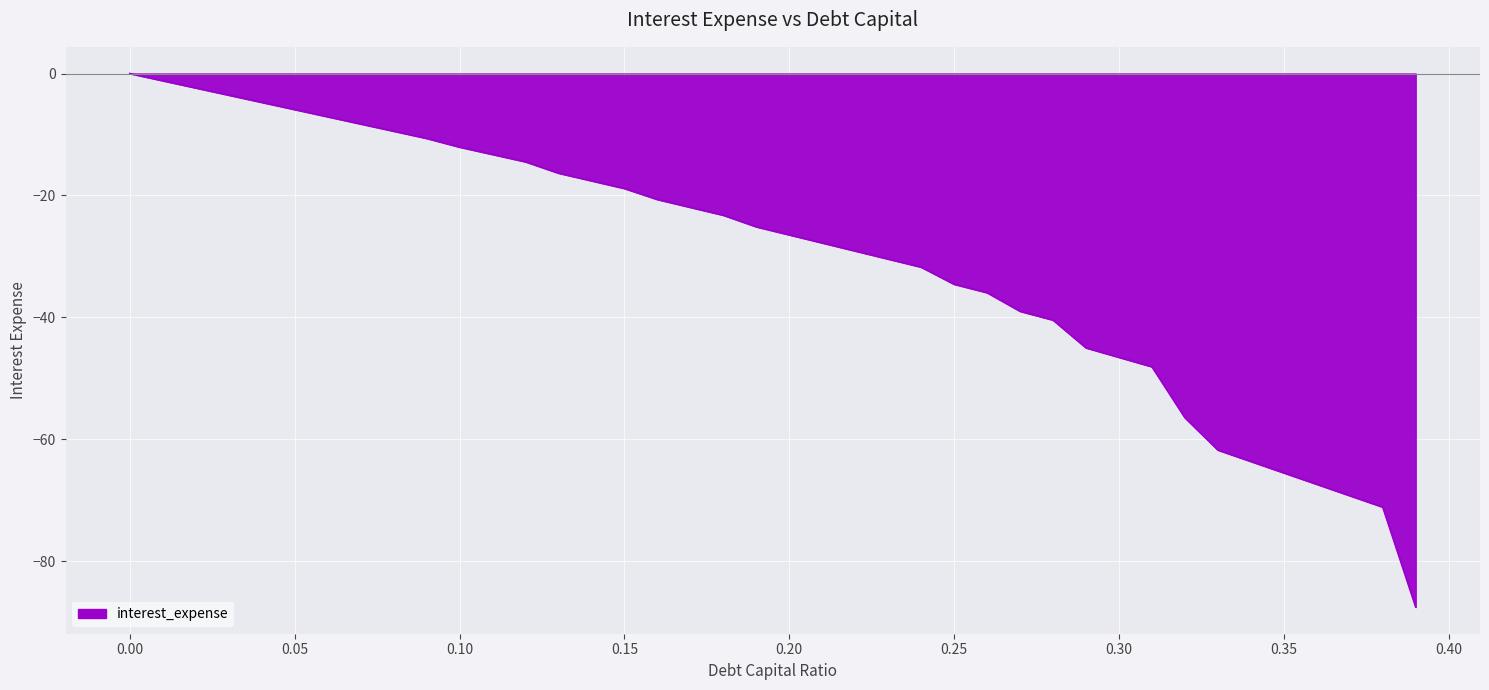

Reading left to right, transcribe all the data shown in this chart.

0.0	-1.2	-2.4	-3.5	-4.7	-5.9	-7.1	-8.3	-9.4	-10.6	-12.1	-13.3	-14.5	-16.3	-17.6	-18.8	-20.7	-21.9	-23.2	-25.1	-26.5	-27.8	-29.1	-30.4	-31.7	-34.6	-35.9	-39.0	-40.4	-45.0	-46.5	-48.1	-56.4	-61.7	-63.6	-65.5	-67.4	-69.2	-71.1	-87.5